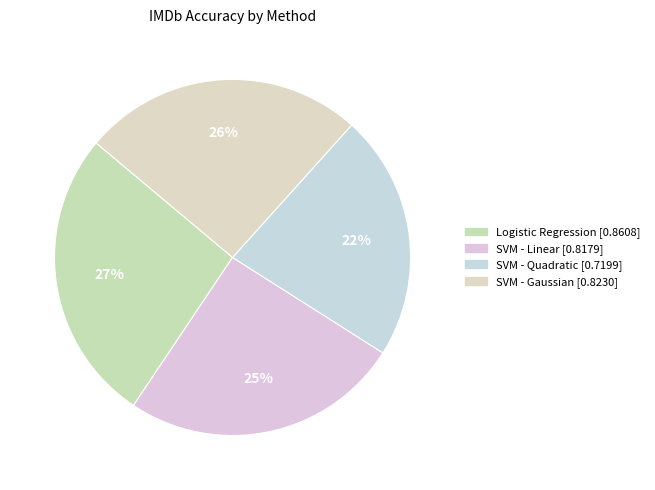

To the nearest percent, what is the average slice percentage?

25%